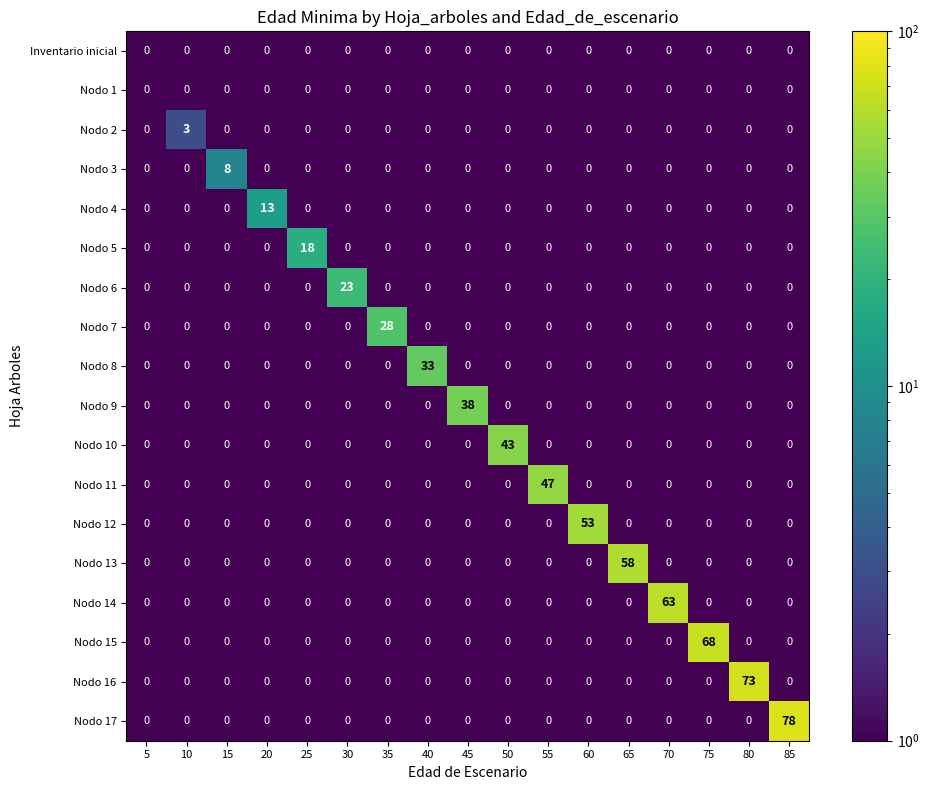

The Nodo 15 series shows 0 at 60. True or false?

True